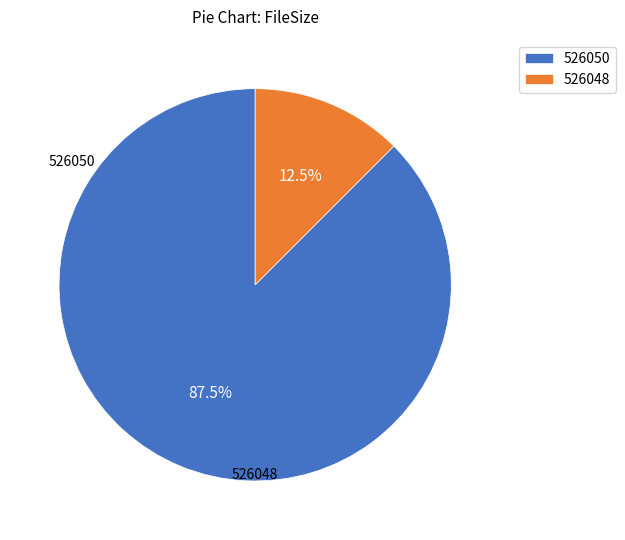

Approximately how many times larger is the value at 526050 compared to 526048?

7.0